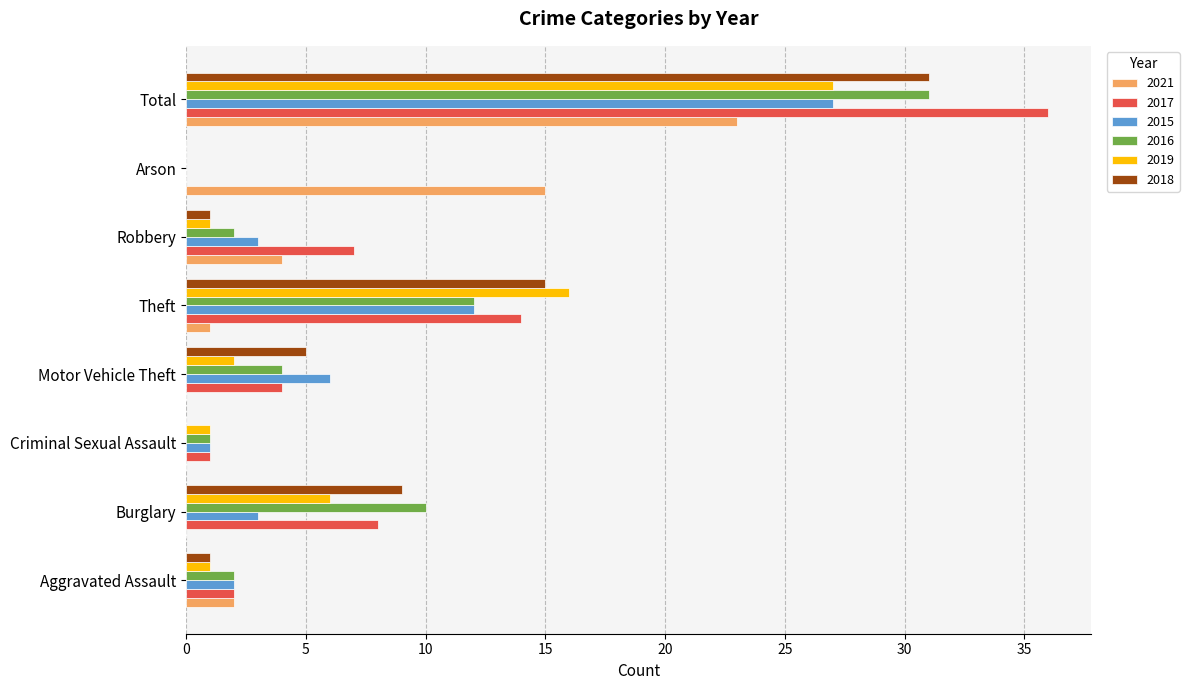

Which category has the highest value in the 2019 series?

Total